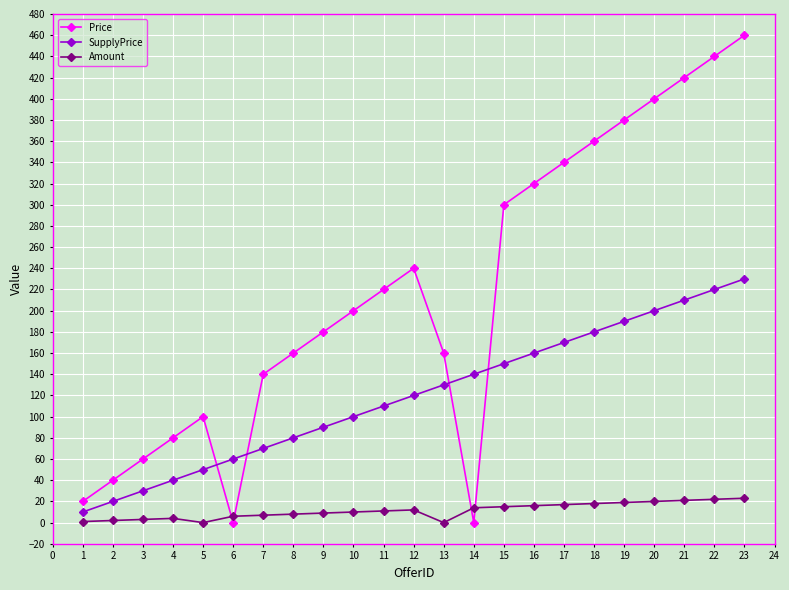

What is the spread (max minus min) of values at 7?

133